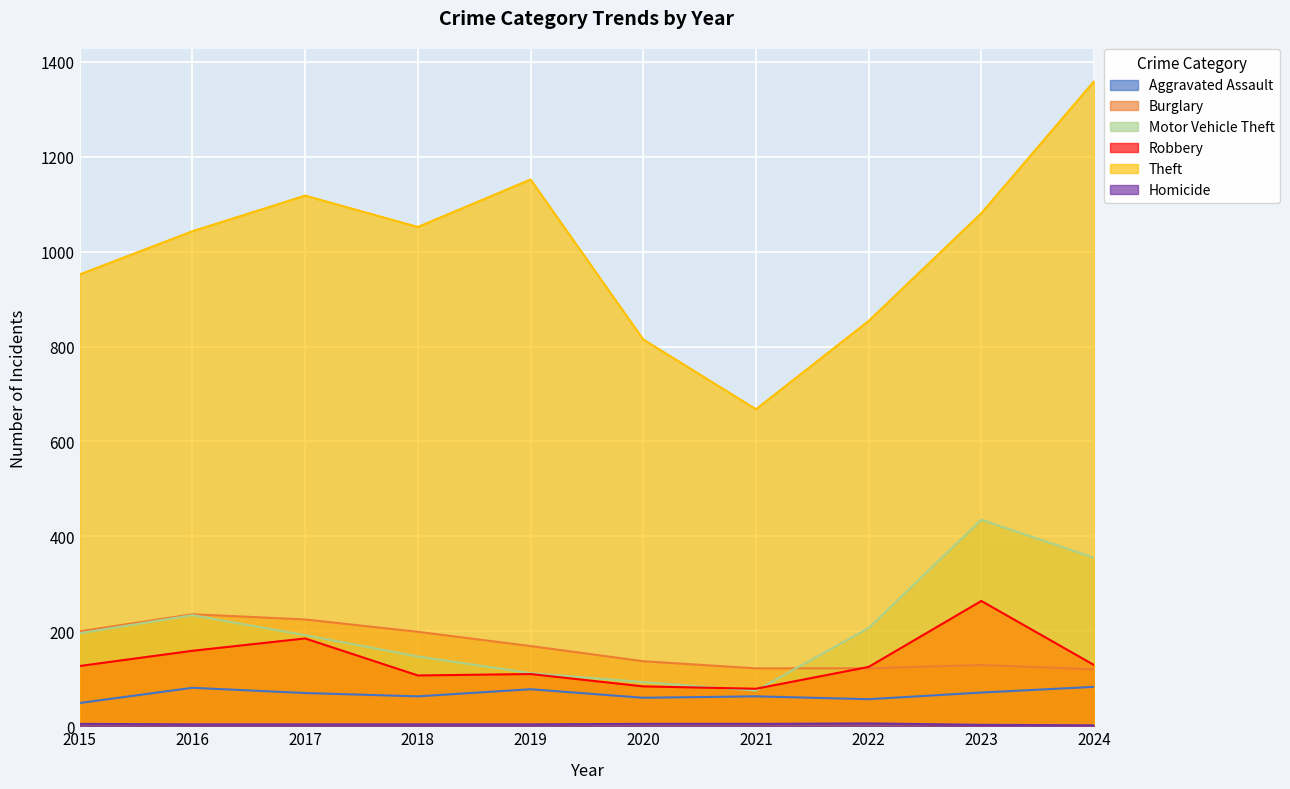

What is the average value of the Homicide series?

4